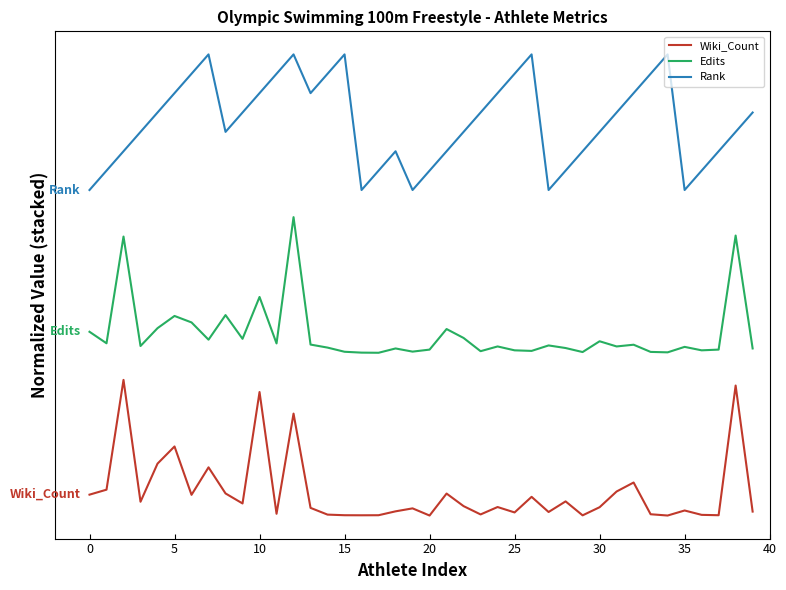

Rank the series by their maximum value, from lowest to highest.

Wiki_Count, Edits, Rank